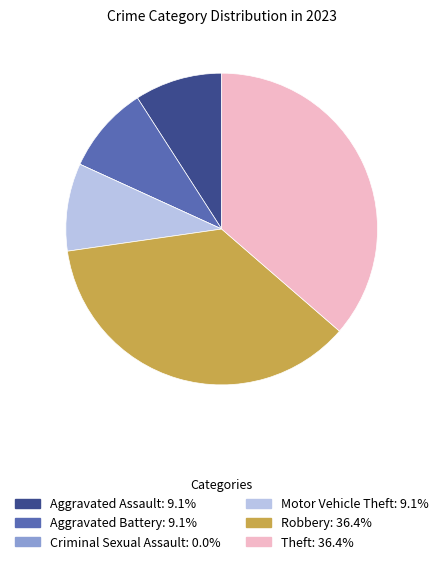

Does any single category account for the majority?

No